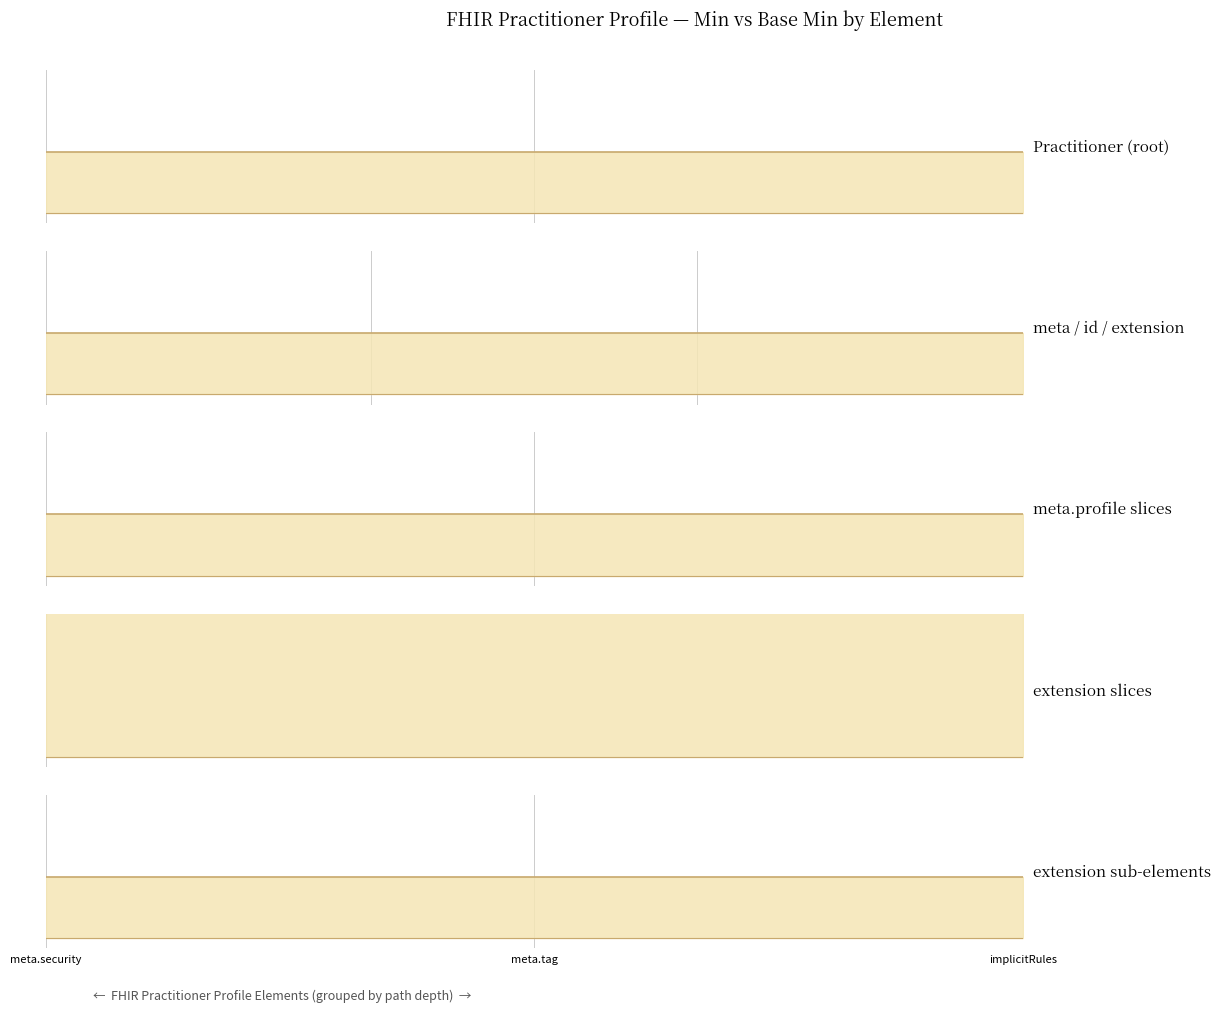

Is the value of meta.profile slices at Practitioner.meta.lastUpdated greater than the value of extension sub-elements at Practitioner.meta.security?

No